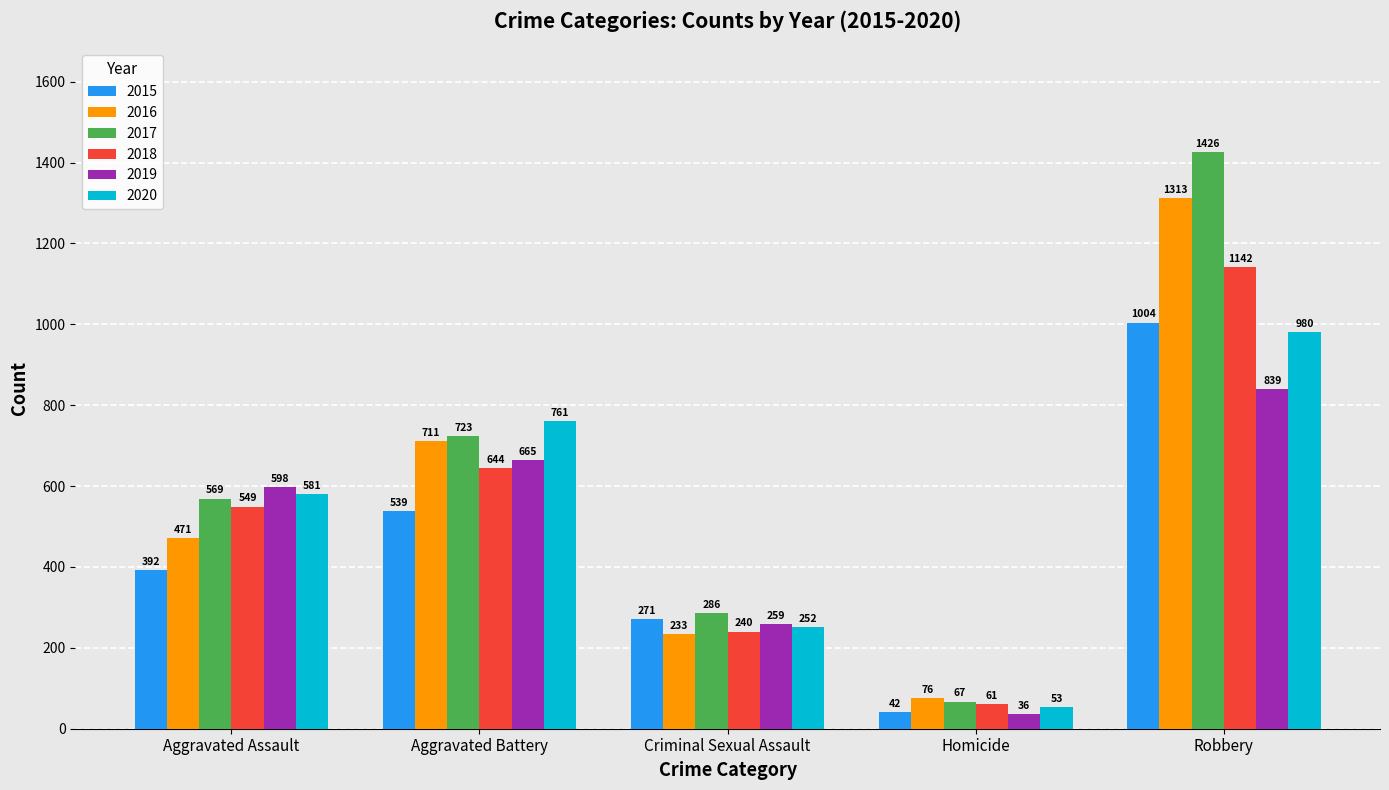

Is it true that 2016 equals 711 at Aggravated Battery?

True